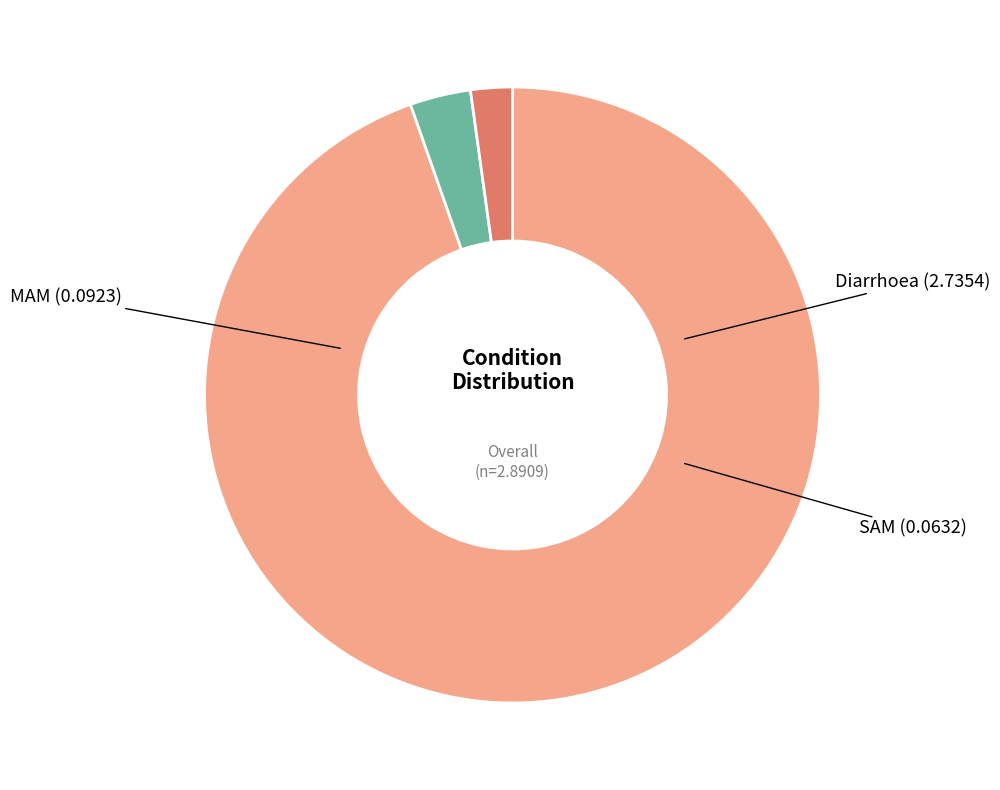

Which has a higher value, SAM or Diarrhoea?

Diarrhoea